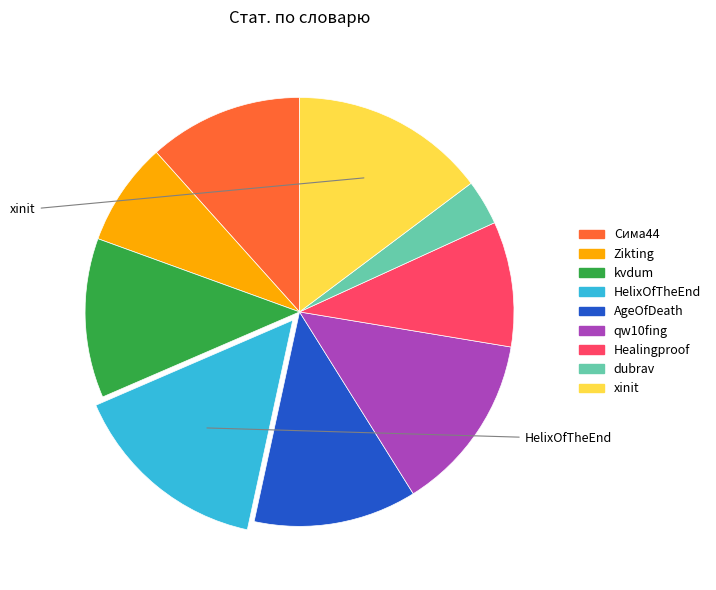

Approximately how many times larger is the value at Сима44 compared to Zikting?

1.5